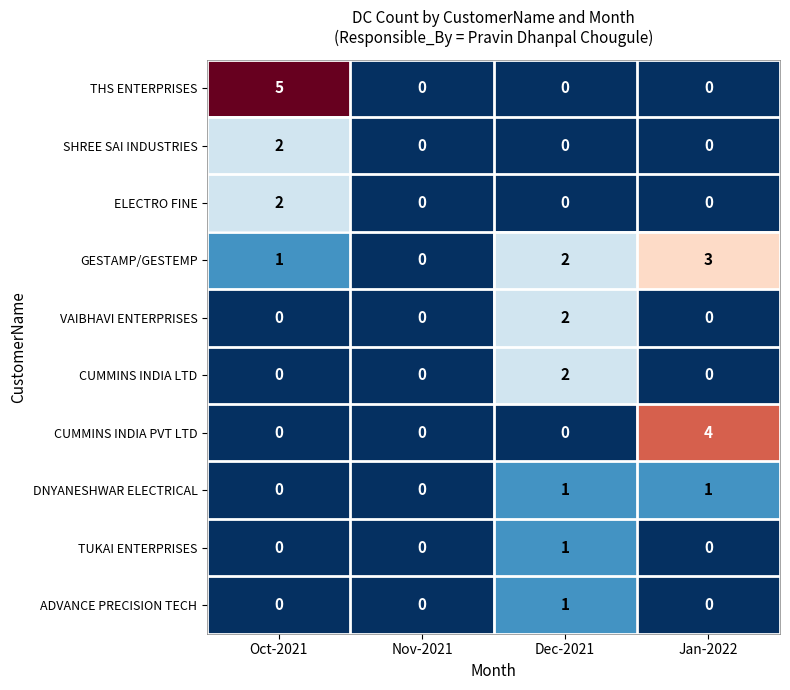

At which label is GESTAMP/GESTEMP closest to 1?

Oct-2021